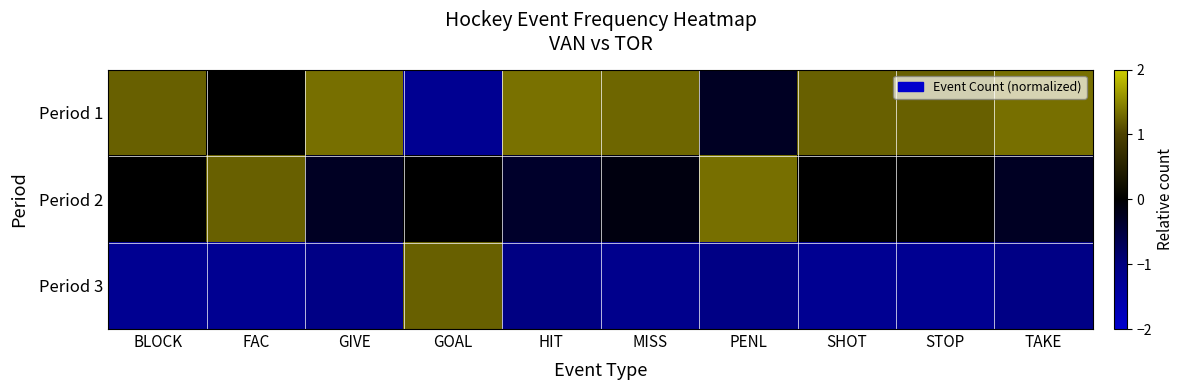

Reading right to left, transcribe all the data shown in this chart.

Period 1: TAKE=1.3	STOP=1.2	SHOT=1.2	PENL=-0.3	MISS=1.3	HIT=1.4	GOAL=-1.2	GIVE=1.3	FAC=0.0	BLOCK=1.2
Period 2: TAKE=-0.3	STOP=0.0	SHOT=0.0	PENL=1.3	MISS=-0.1	HIT=-0.3	GOAL=0.0	GIVE=-0.3	FAC=1.2	BLOCK=0.0
Period 3: TAKE=-1.1	STOP=-1.2	SHOT=-1.2	PENL=-1.1	MISS=-1.2	HIT=-1.0	GOAL=1.2	GIVE=-1.1	FAC=-1.2	BLOCK=-1.2